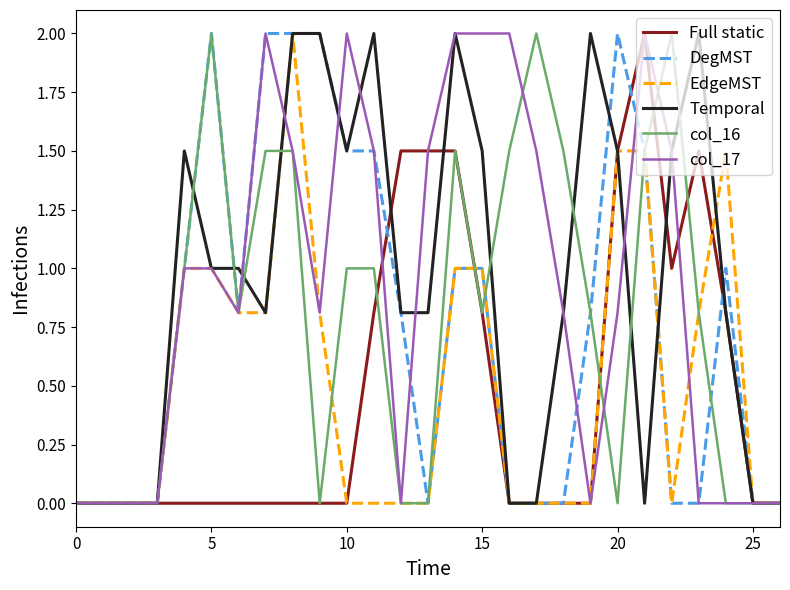

What is the highest value of the col_17 series?

2.0